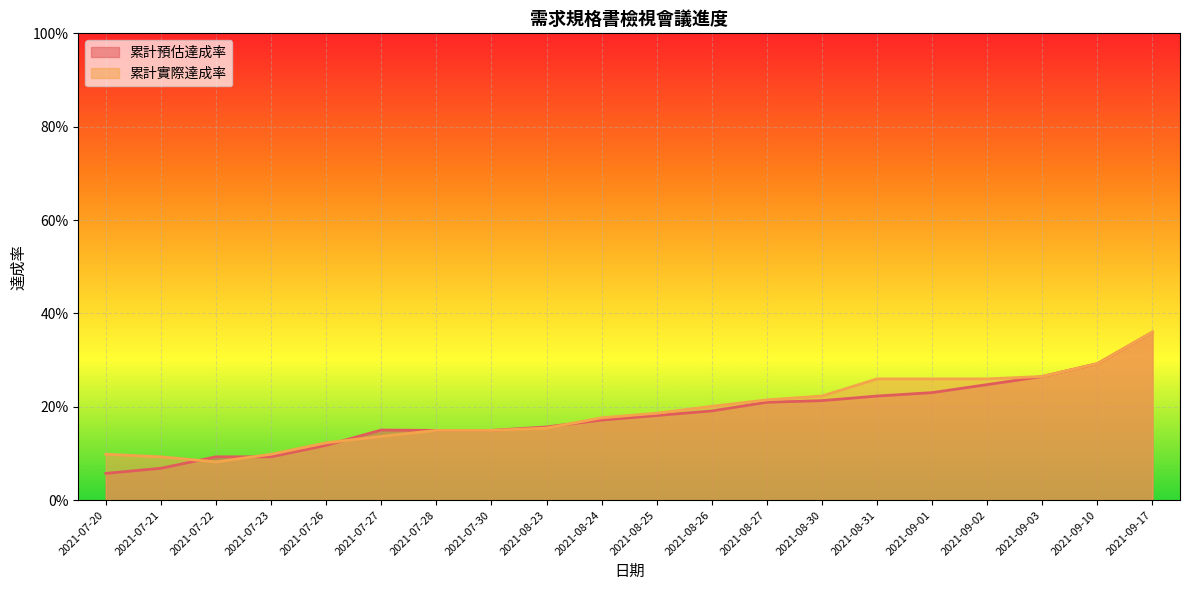

At which category does 累計實際達成率 reach its first local valley?

2021-07-22